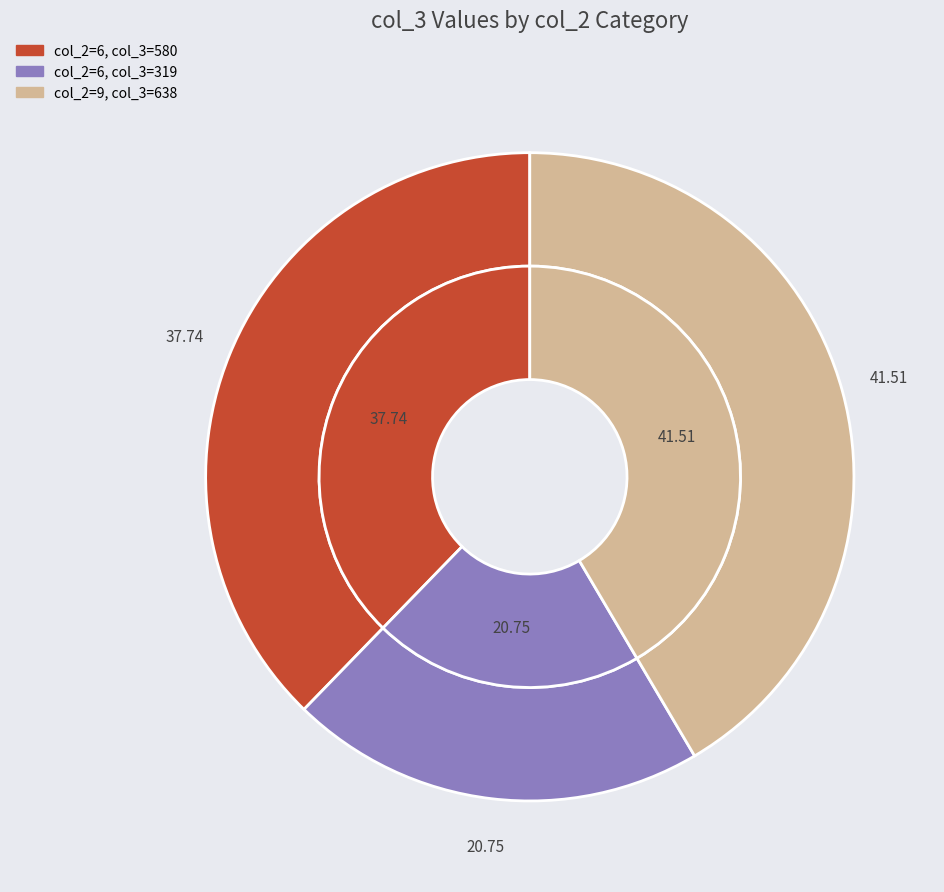

To the nearest percent, what is the difference between the largest and smallest slice percentages?

21%